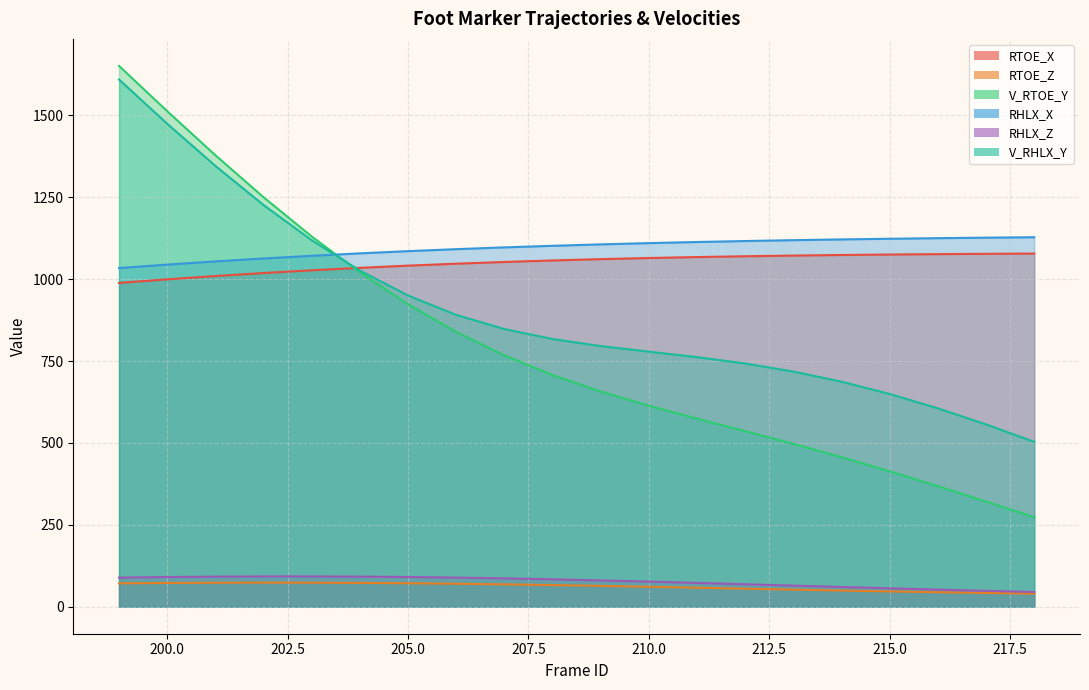

What is the average value of the V_RTOE_Y series?

794.4